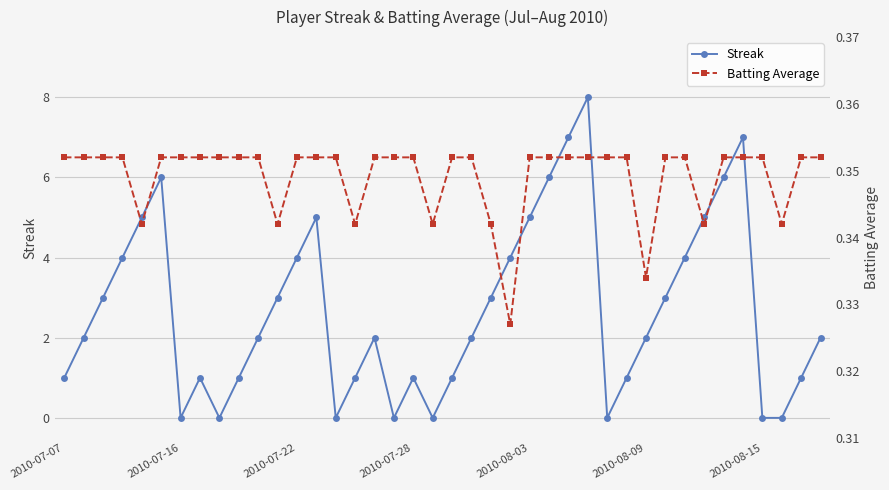

In Streak, how many points are higher than both neighbors (excluding endpoints)?

7